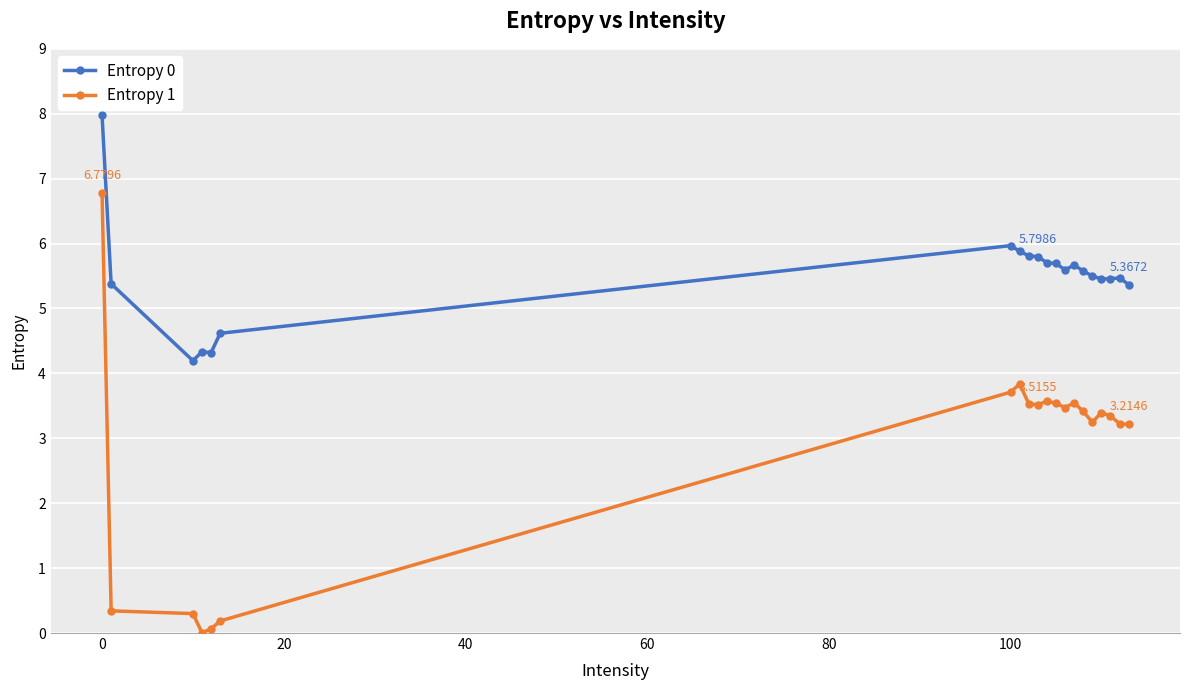

What is the maximum value shown in the chart?

8.0